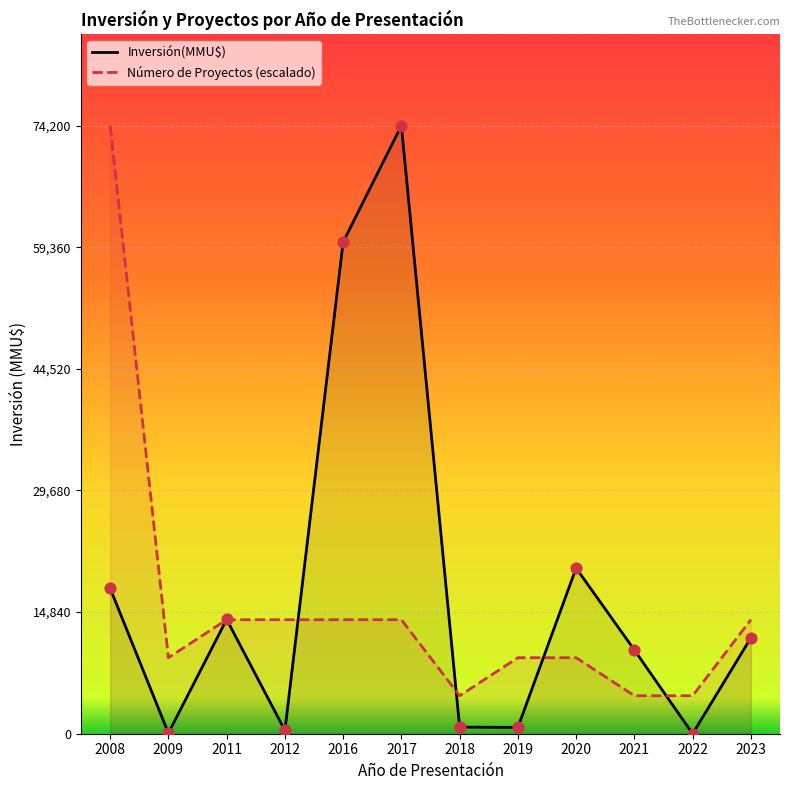

Which series has the widest spread of Y values?

Inversión(MMU$)